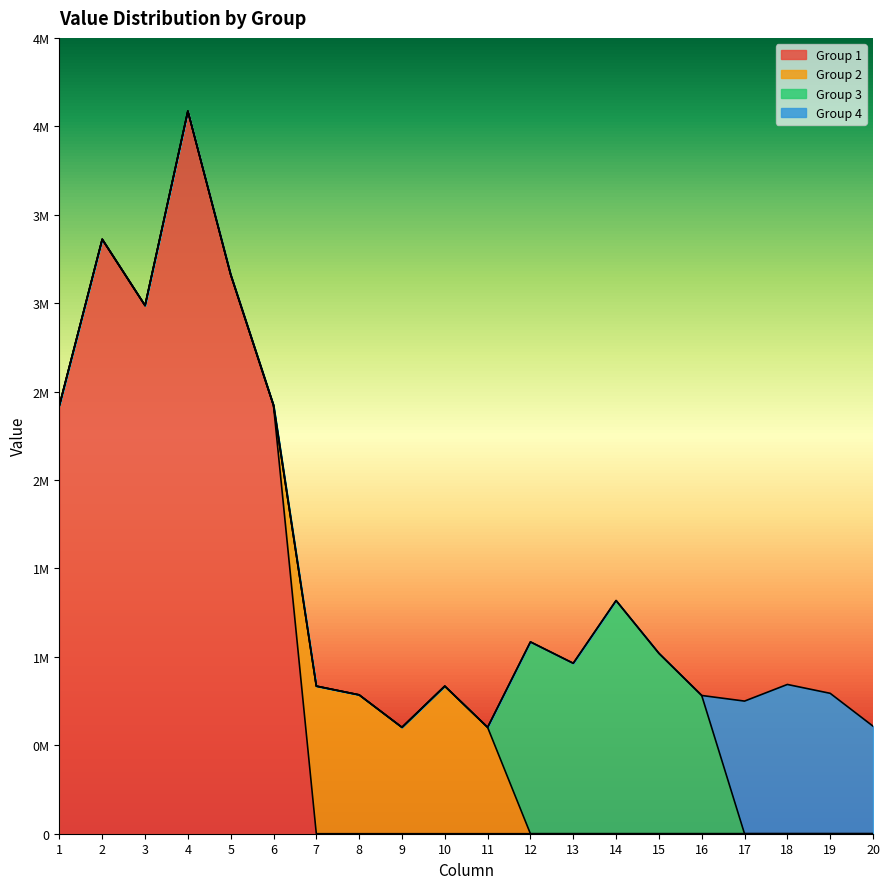

Rank the series by their maximum value, from highest to lowest.

Group 1, Group 3, Group 4, Group 2